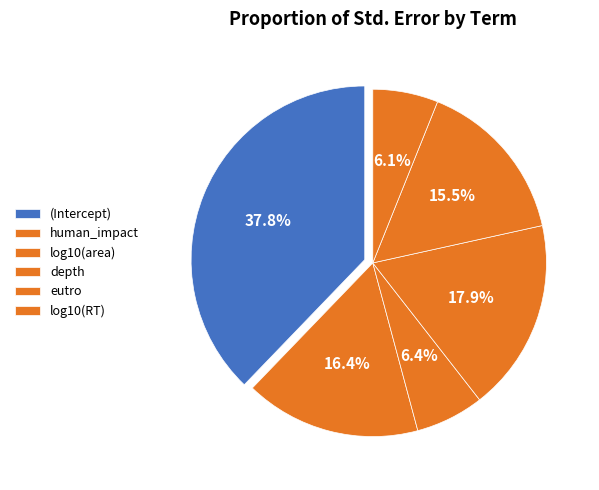

Combined, what portion of the pie is log10(RT) and depth?

24.0%